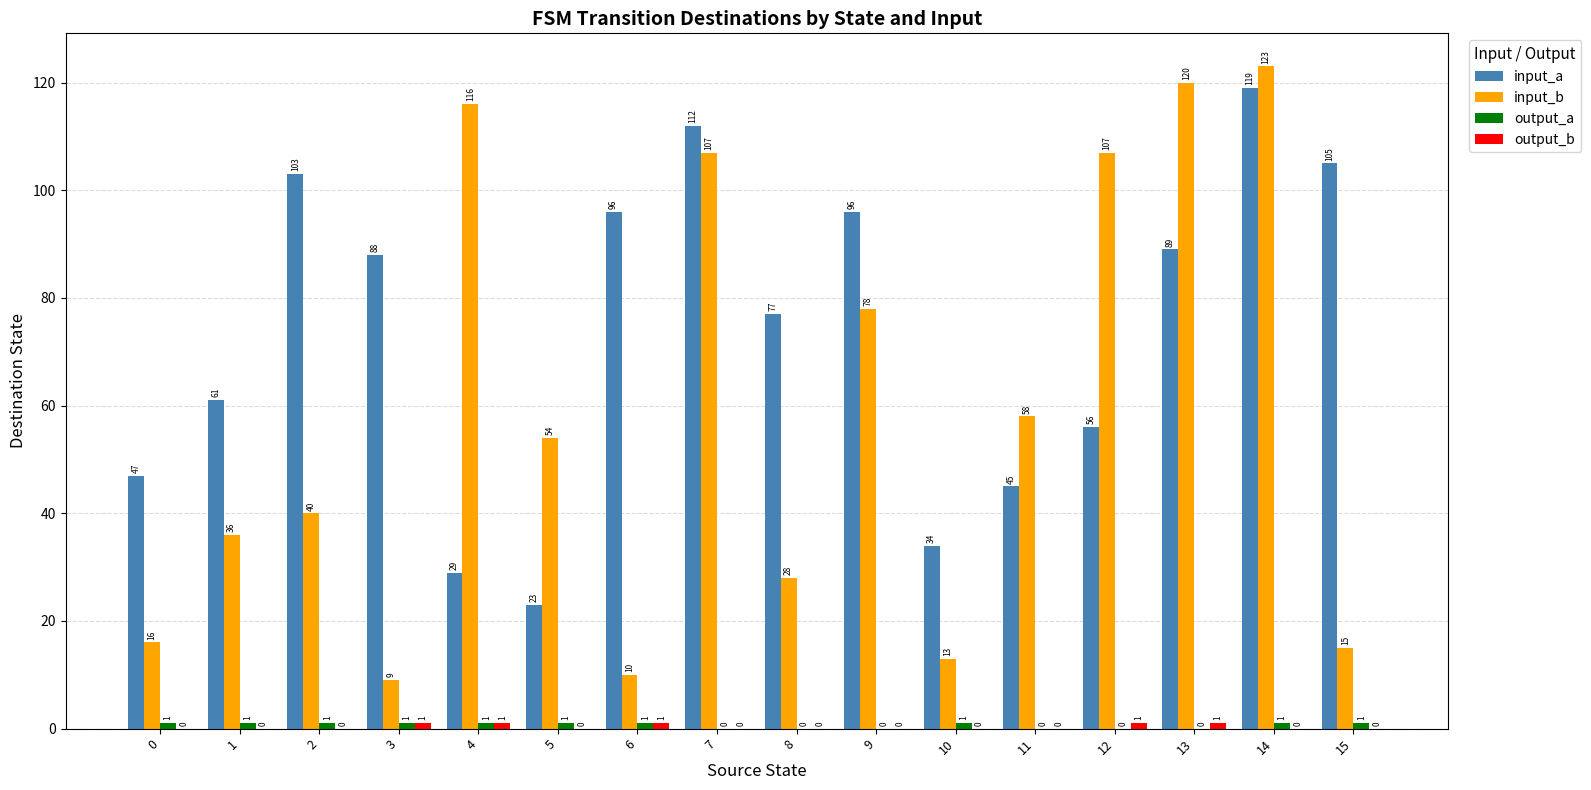

What is the maximum value for input_a?

119